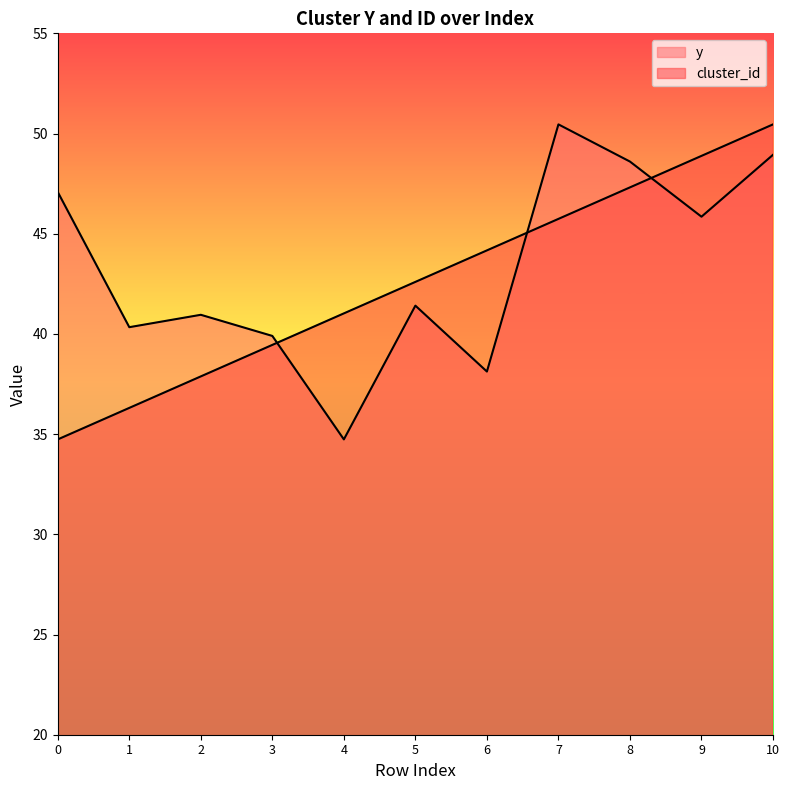

Is it true that cluster_id equals 42.6 at 5?

True